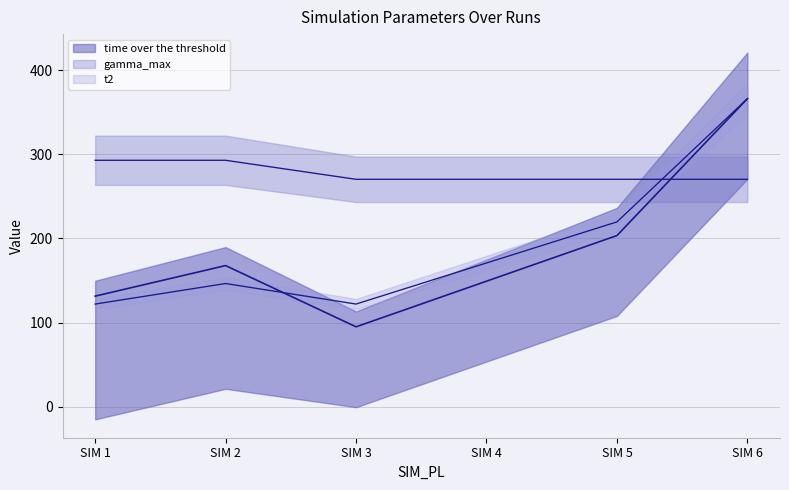

Which has a higher value, SIM 2 or SIM 1?

SIM 2